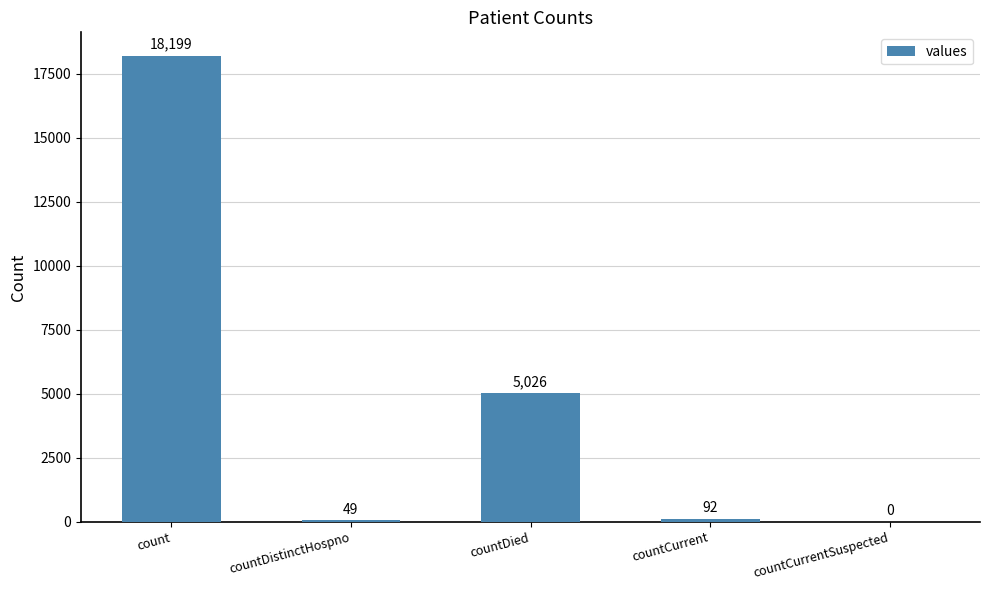

The value at countDied is 5026. True or false?

True